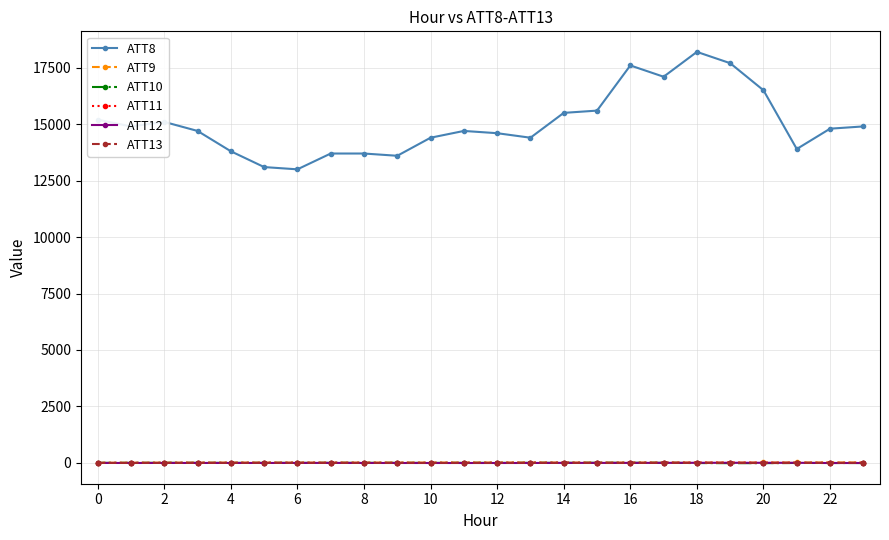

How many series are shown in this chart?

6